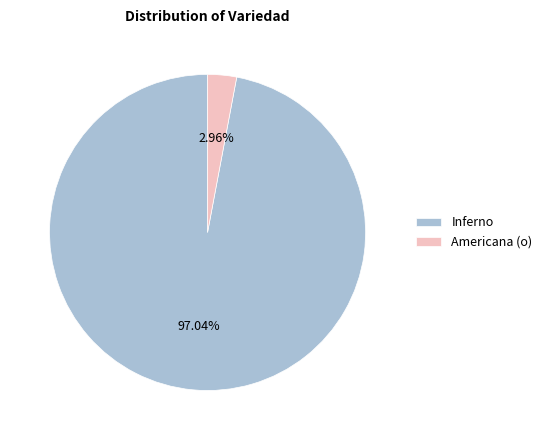

Count the number of slices in the pie.

2